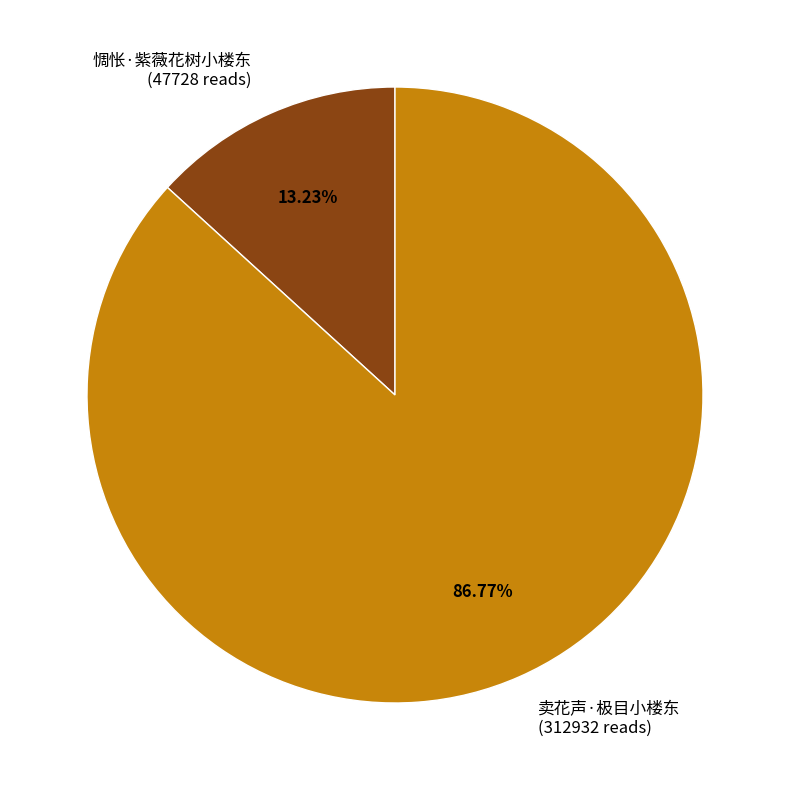

Between 惆怅·紫薇花树小楼东 and 卖花声·极目小楼东, which is larger?

卖花声·极目小楼东